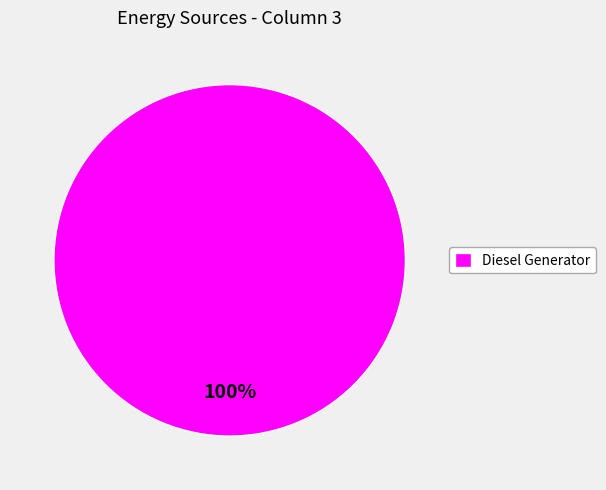

How many segments does this pie chart have?

1